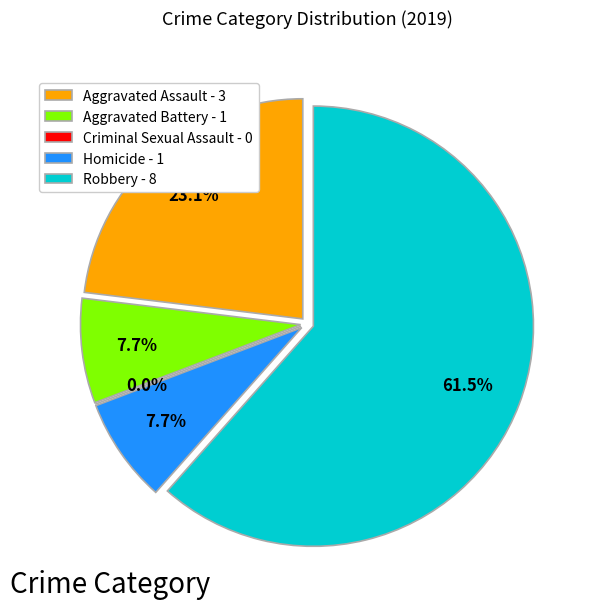

Count the number of slices in the pie.

5